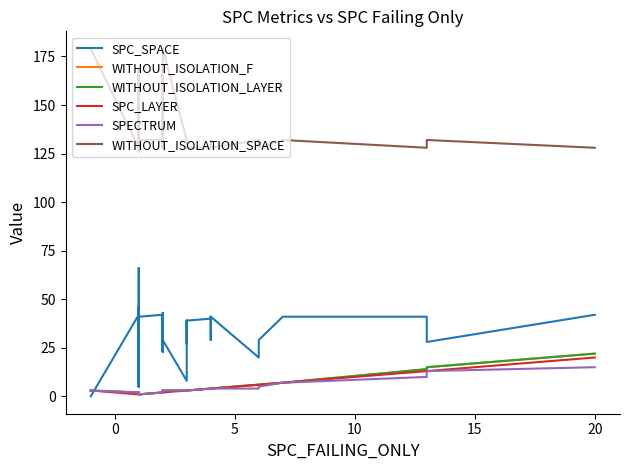

At how many categories does at least one series exceed 100?

40